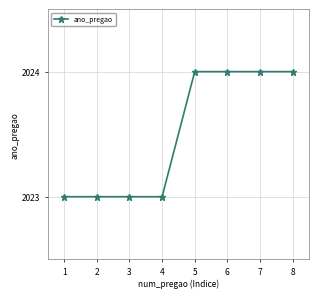

Does the chart have visible grid lines?

Yes